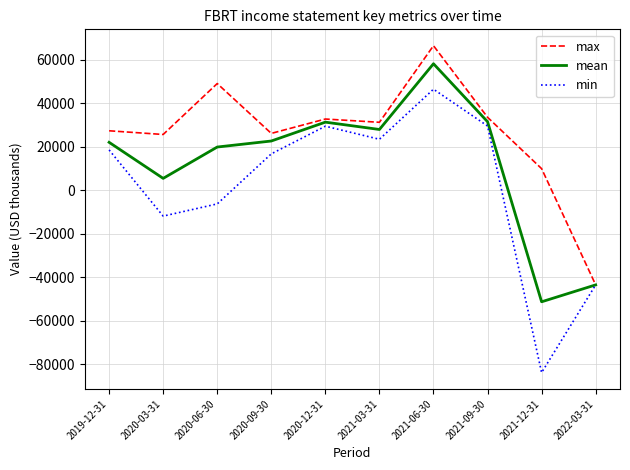

Rank the series at 2020-09-30 from highest to lowest value.

max, mean, min